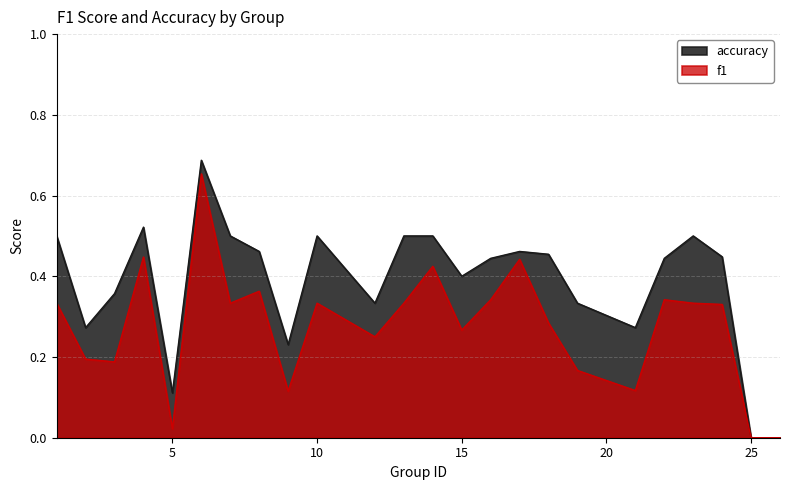

What is the sum of the accuracy values at 21 and 16?

0.7